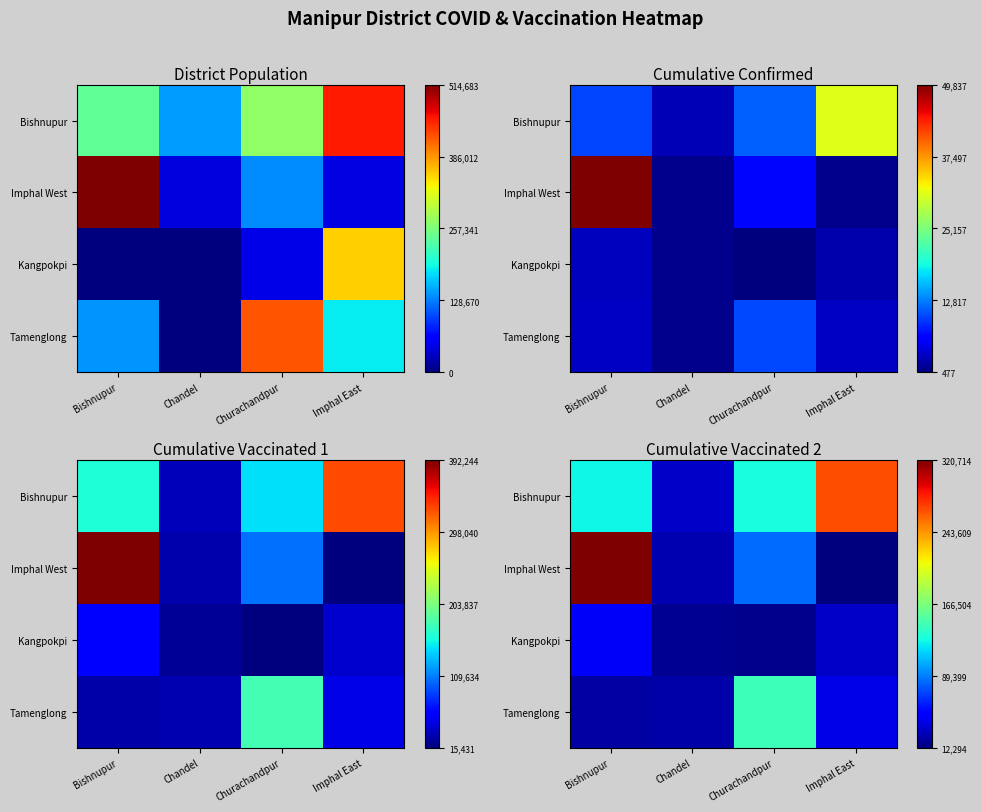

Count the number of categories in the chart.

4